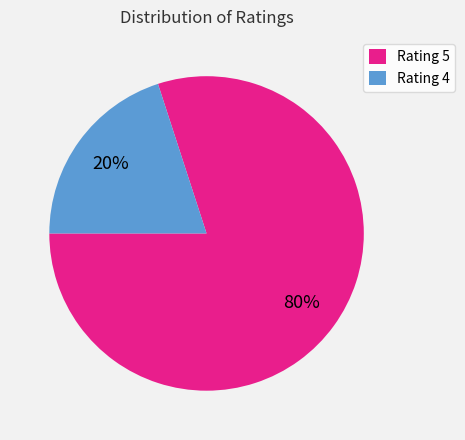

Which category has the biggest portion of the pie?

Rating 5